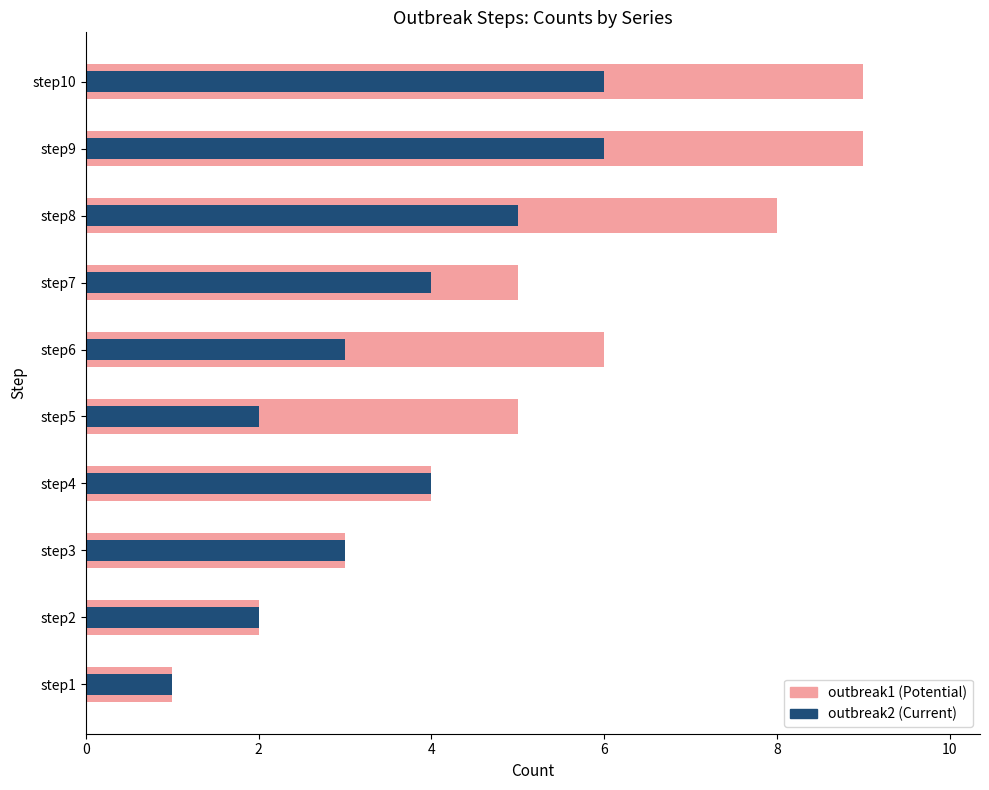

List the series in order of their overall mean, highest first.

outbreak1, outbreak2